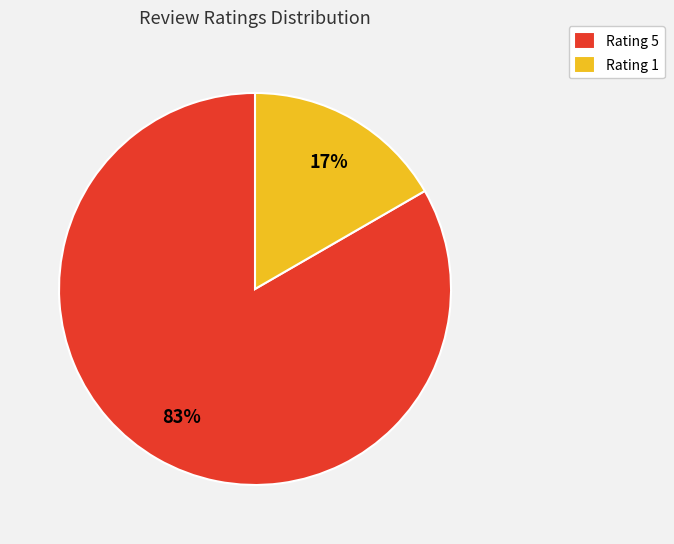

True or false: Rating 5 accounts for 98% of the total.

False